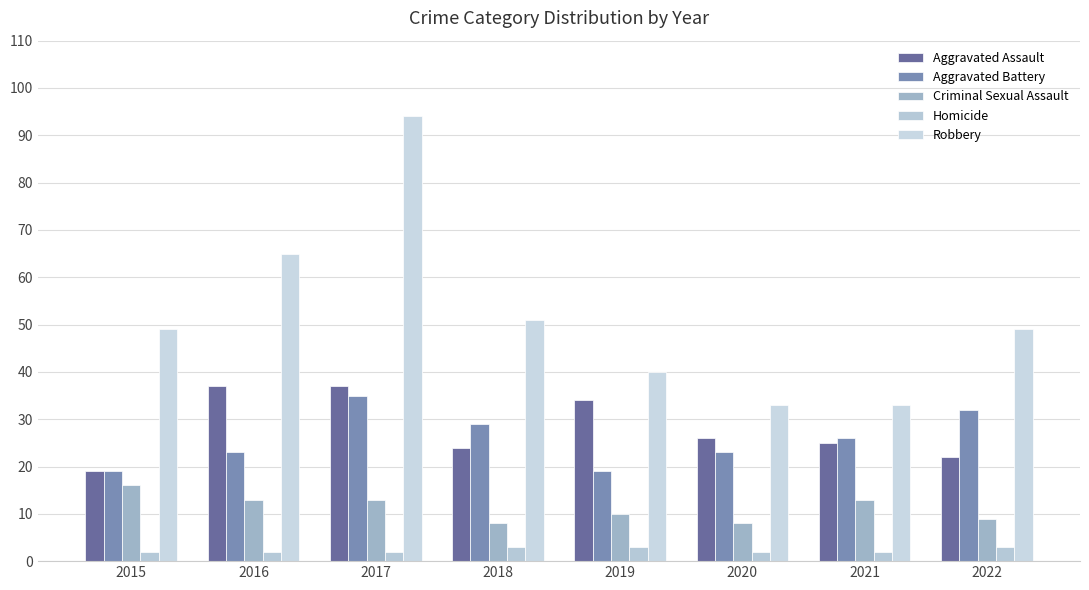

Reading right to left, transcribe all the data shown in this chart.

Aggravated Assault: 2022=22	2021=25	2020=26	2019=34	2018=24	2017=37	2016=37	2015=19
Aggravated Battery: 2022=32	2021=26	2020=23	2019=19	2018=29	2017=35	2016=23	2015=19
Criminal Sexual Assault: 2022=9	2021=13	2020=8	2019=10	2018=8	2017=13	2016=13	2015=16
Homicide: 2022=3	2021=2	2020=2	2019=3	2018=3	2017=2	2016=2	2015=2
Robbery: 2022=49	2021=33	2020=33	2019=40	2018=51	2017=94	2016=65	2015=49